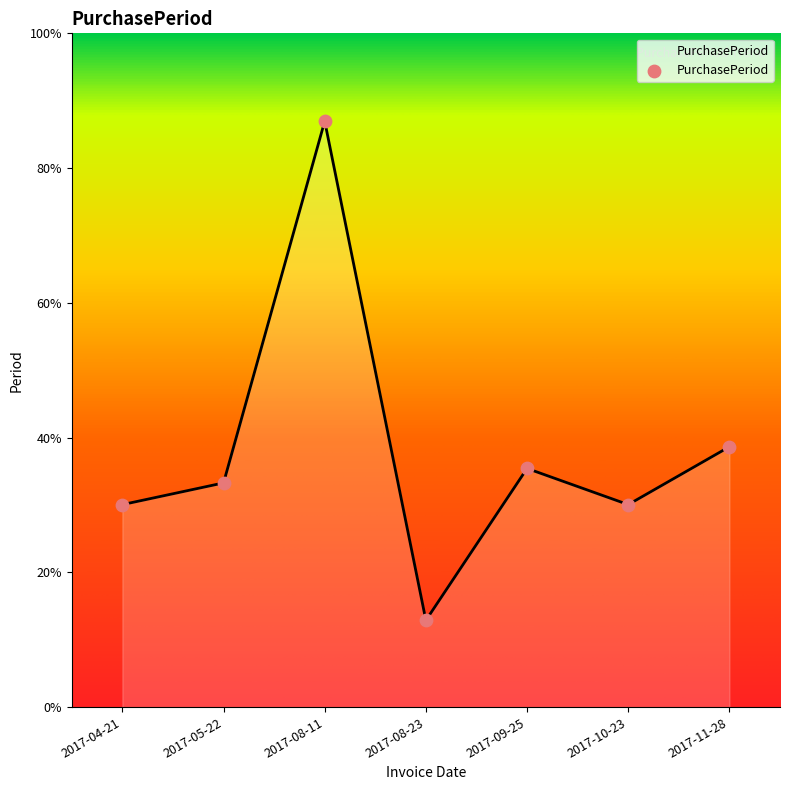

What is the change in value from 2017-05-22 to 2017-08-23?

-19